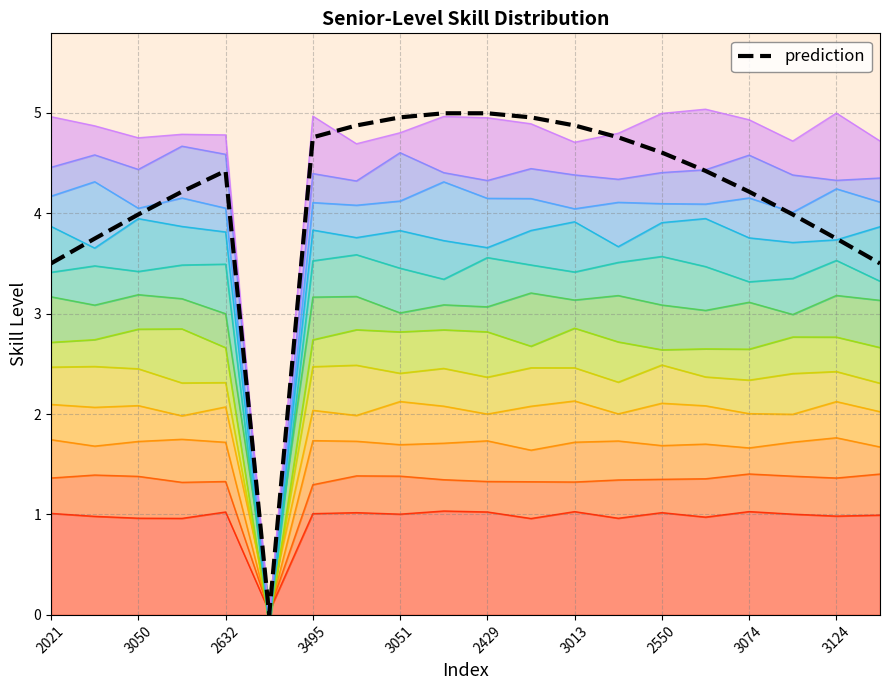

The value at 15 is 4.4. True or false?

True